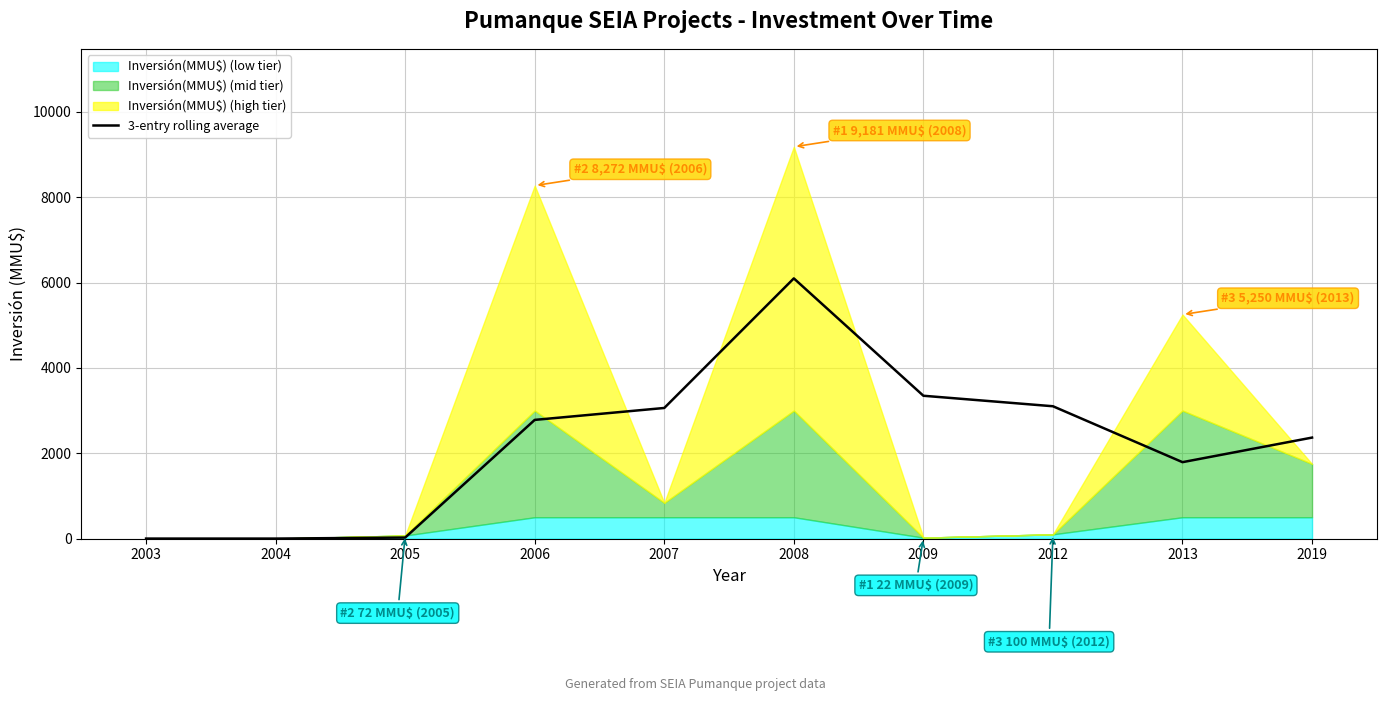

How many interior local valleys (lower than both neighbors) does the data have?

1